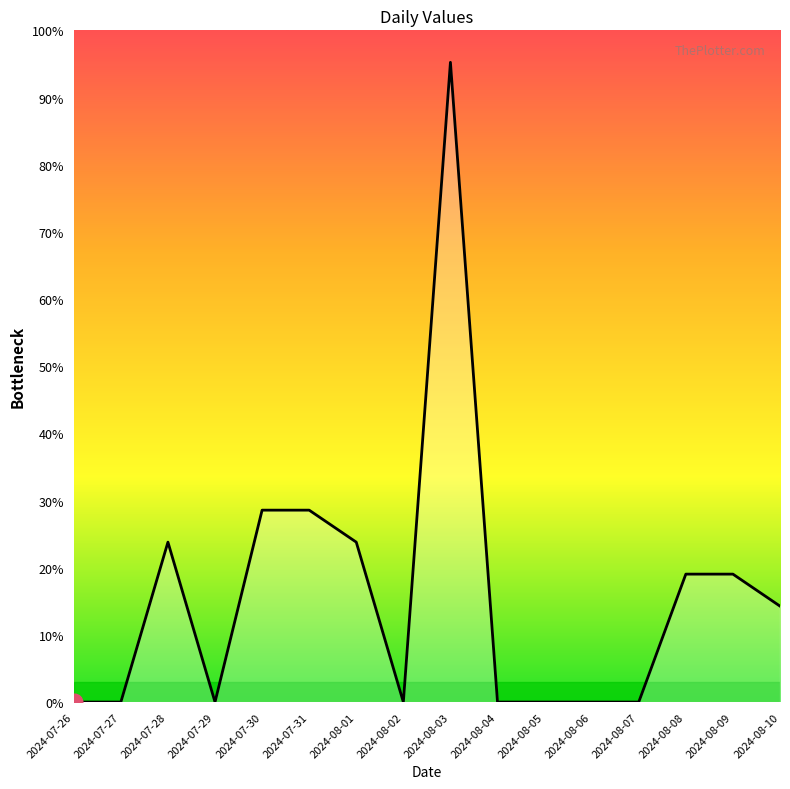

Does the chart display data point markers on the line(s)?

No